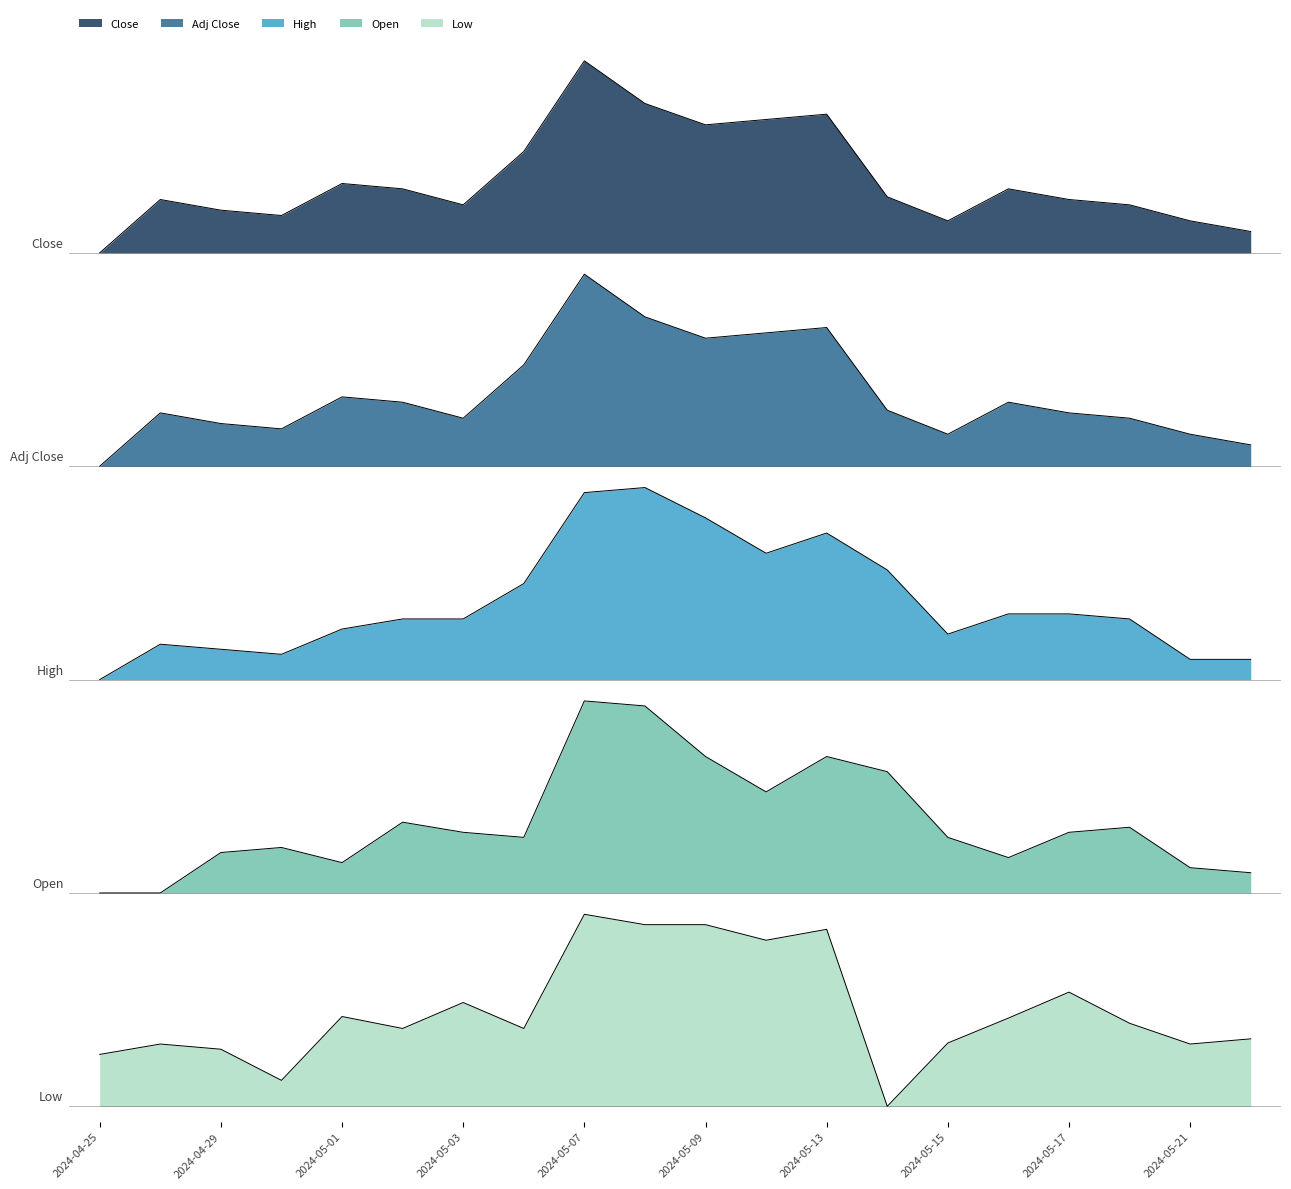

At which label does Open reach its peak?

2024-05-07